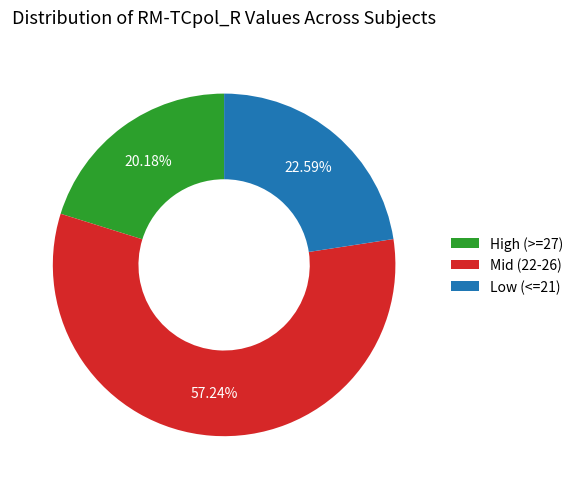

Does any single category account for the majority?

Yes